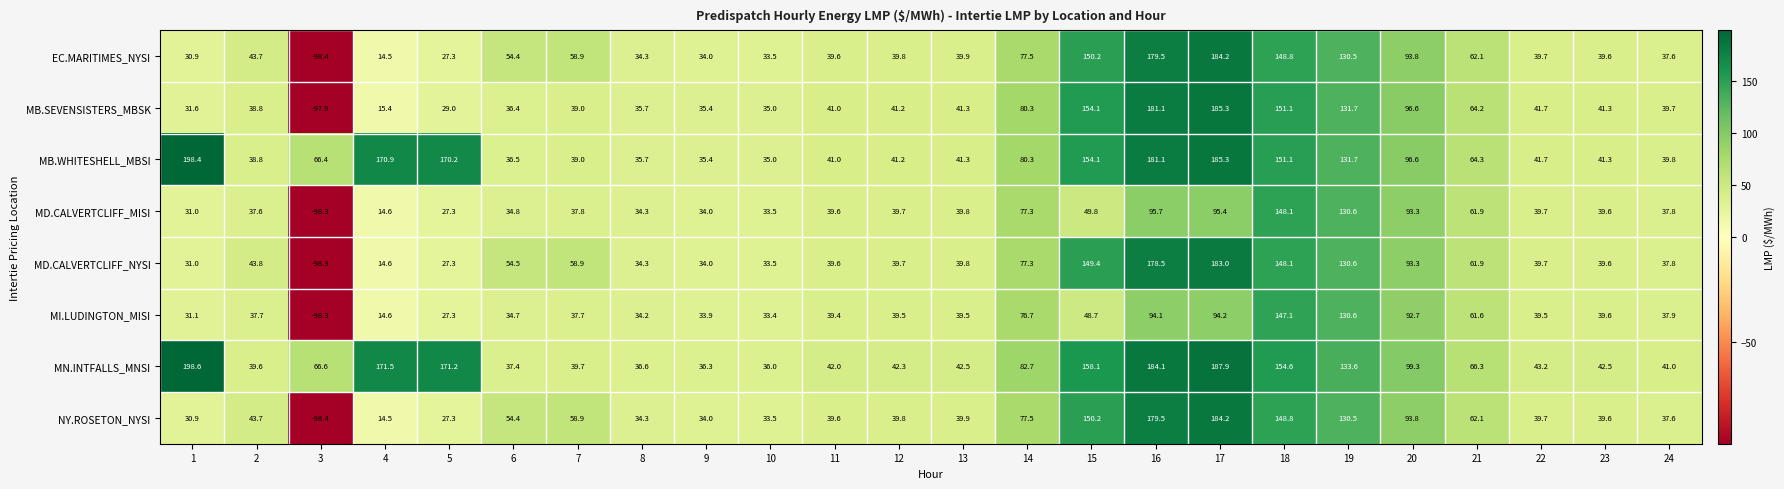

What is the total value across all series at 17?

1299.5